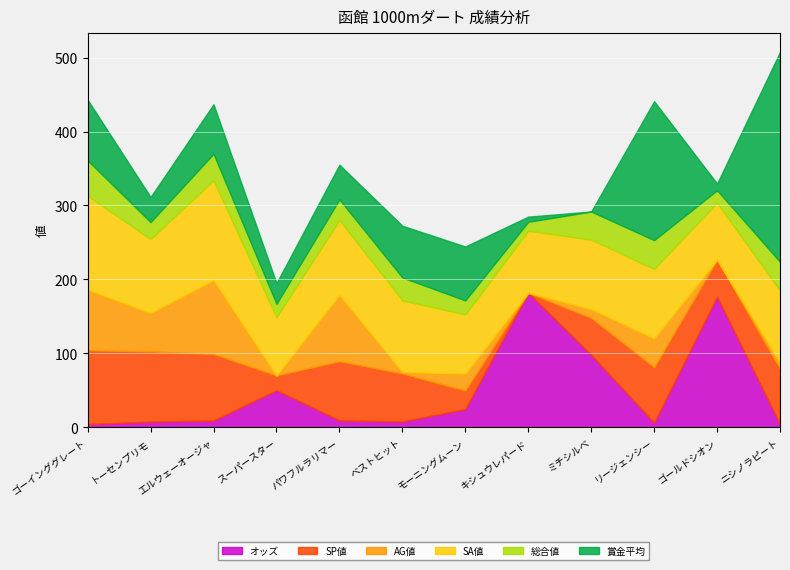

Which category has the lowest value in the オッズ series?

ニシノラピート